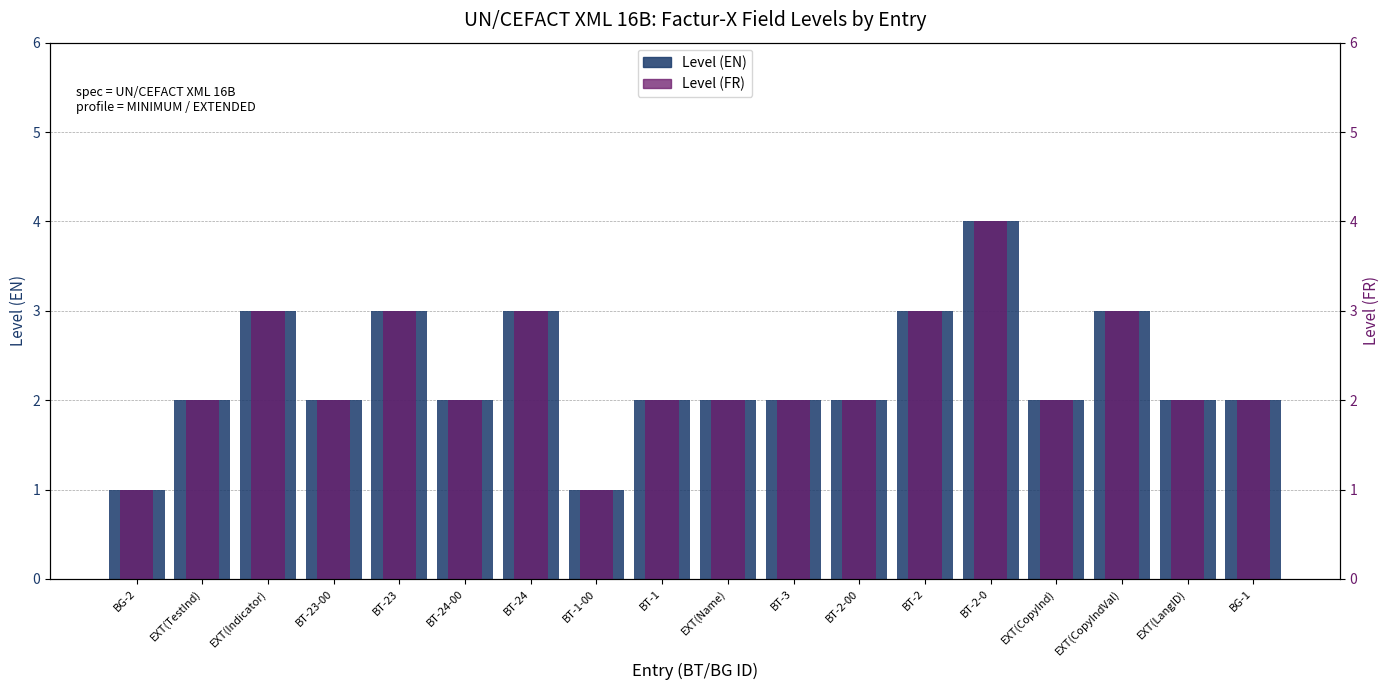

What is the label of the 9th bar from the right?

EXT(Name)